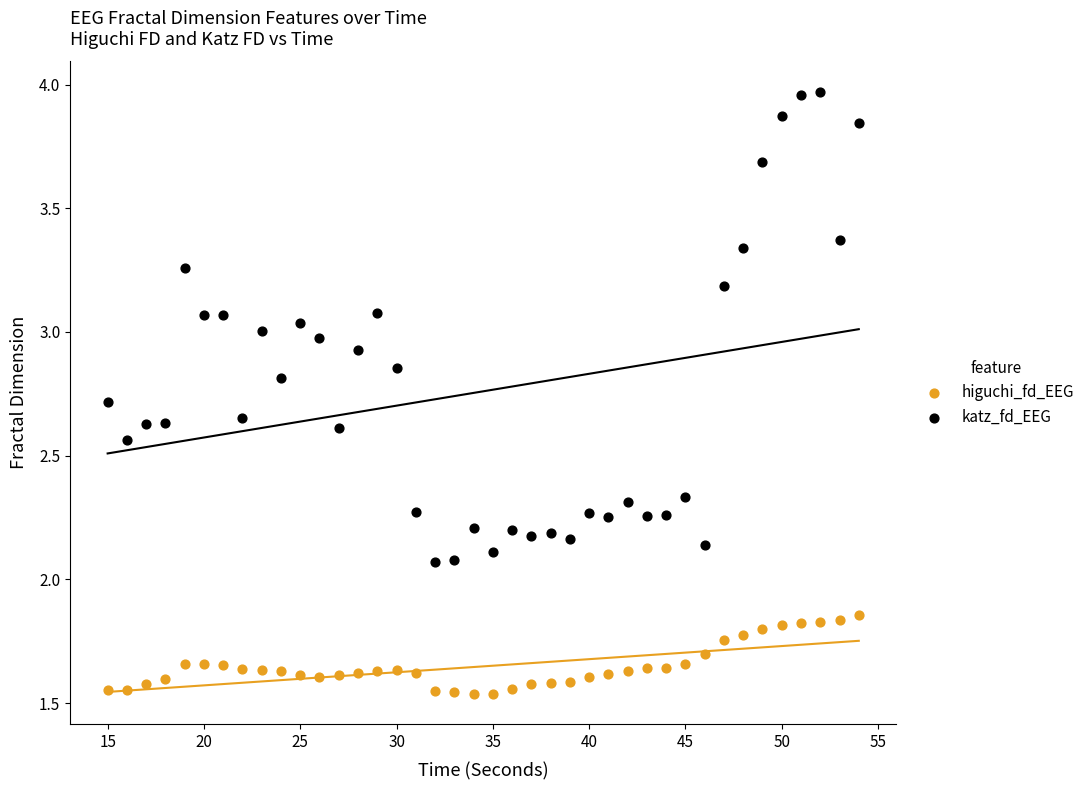

Across all data points, what is the range of Y values (max minus min)?

2.4